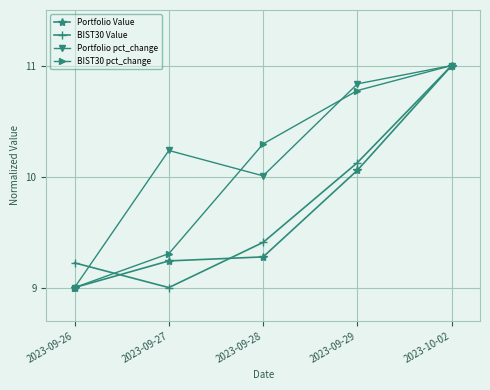

True or false: BIST30 Value and Portfolio pct_change intersect in this chart.

True